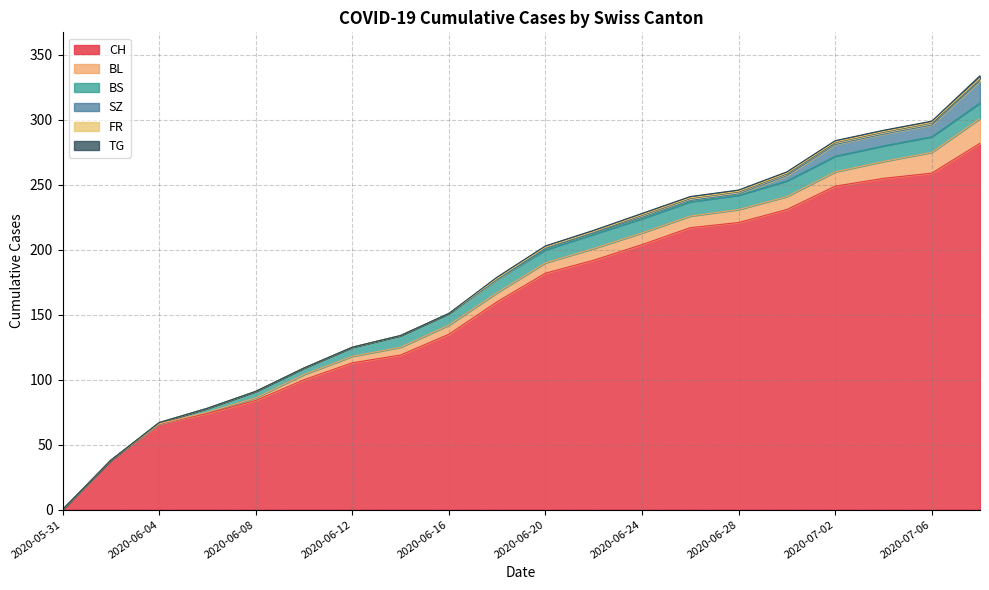

What position from the right is 2020-06-04?

18